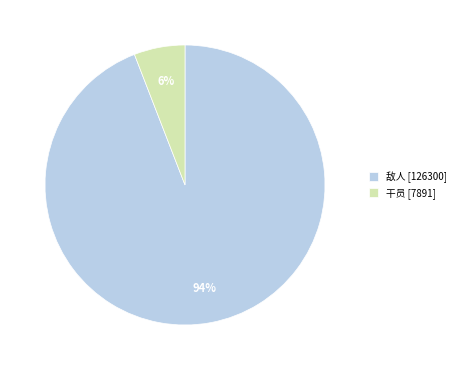

True or false: 干员 [7891] accounts for 1% of the total.

False